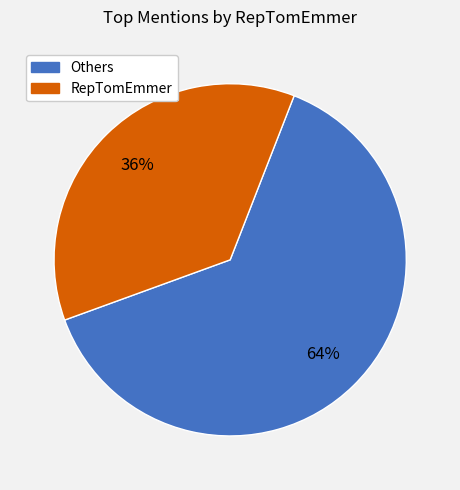

To the nearest percent, what is the average slice percentage?

50%